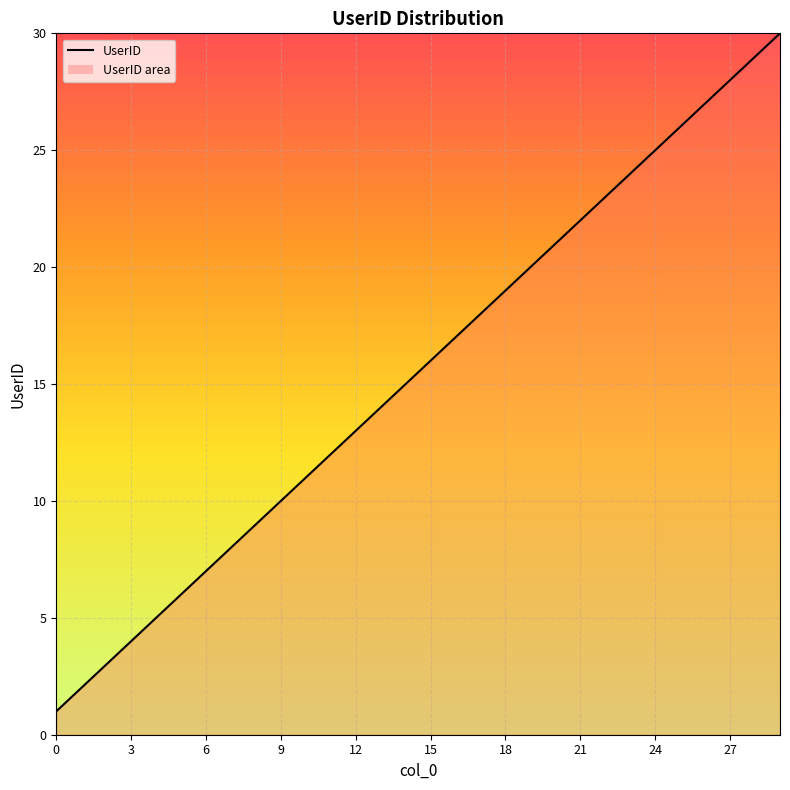

What is the difference between the maximum and minimum values?

29